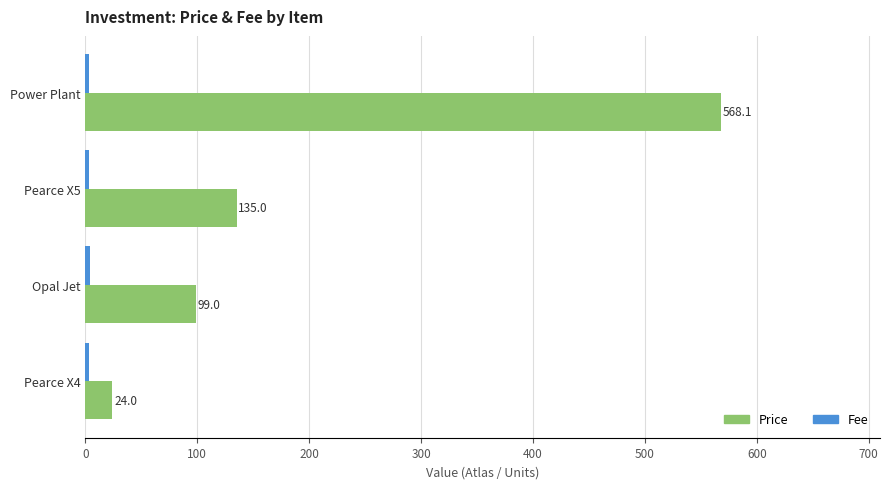

Which label corresponds to the largest value in the chart?

Power Plant